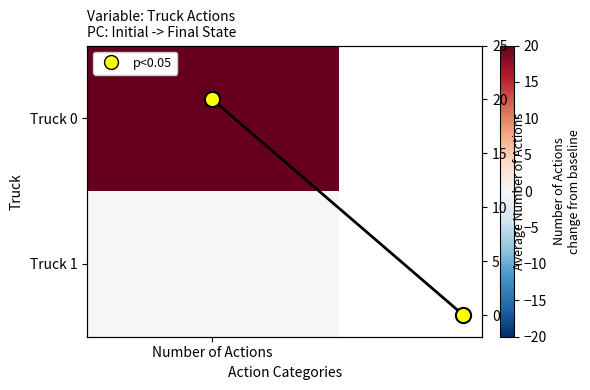

Reading right to left, what are all the values shown in this chart?

1=0	Number of Actions=20